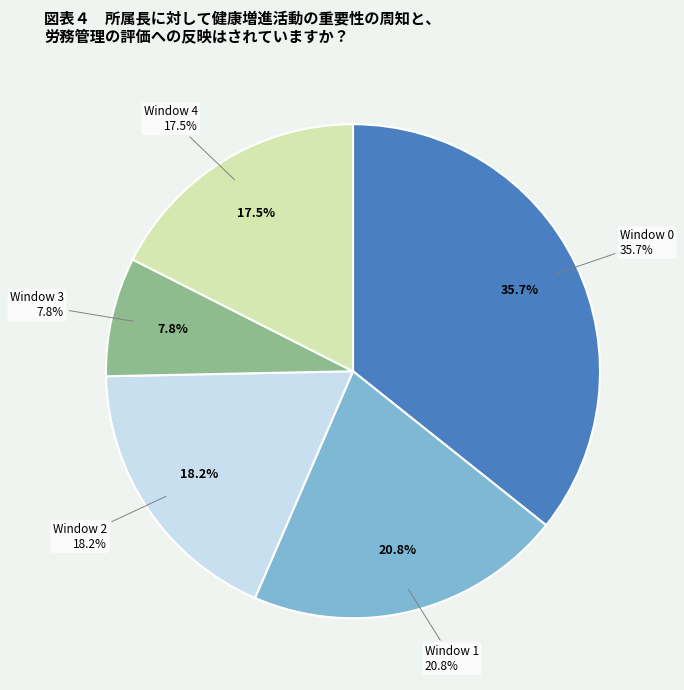

Which slice is the smallest?

Window 3